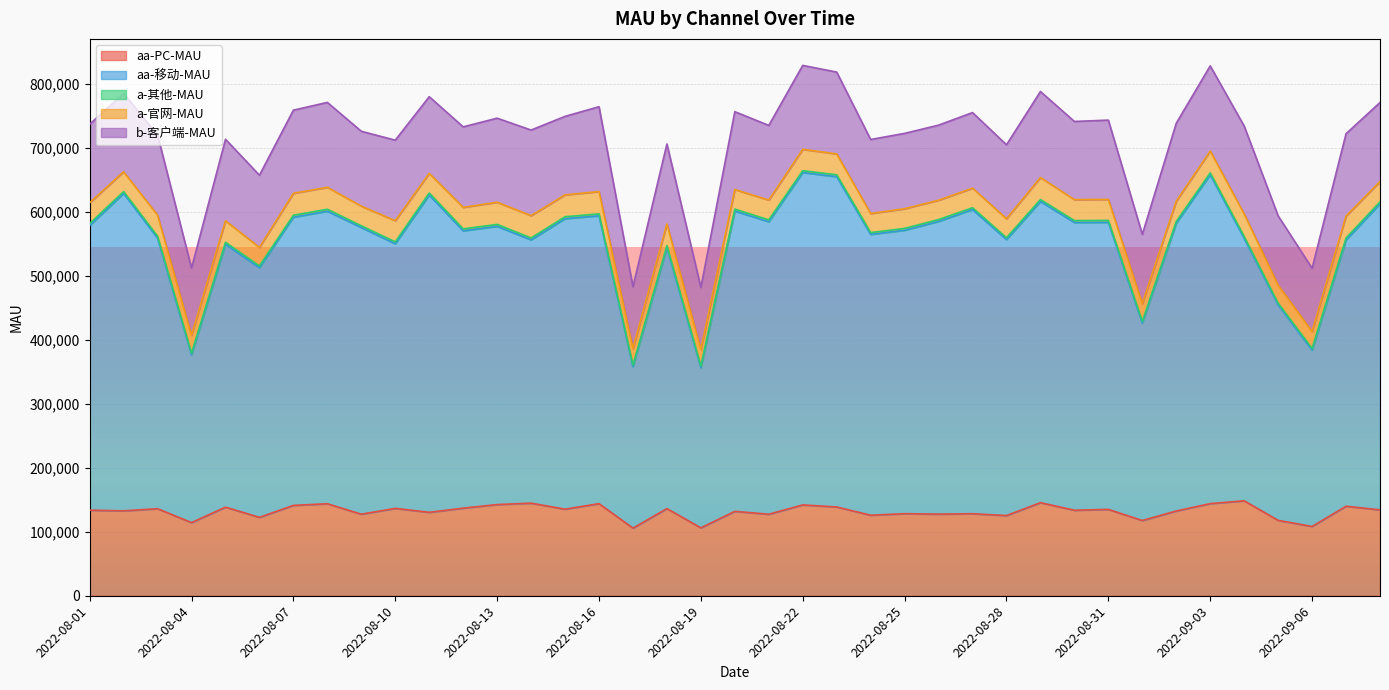

What is the difference between the highest and lowest values at 2022-08-29?

467472